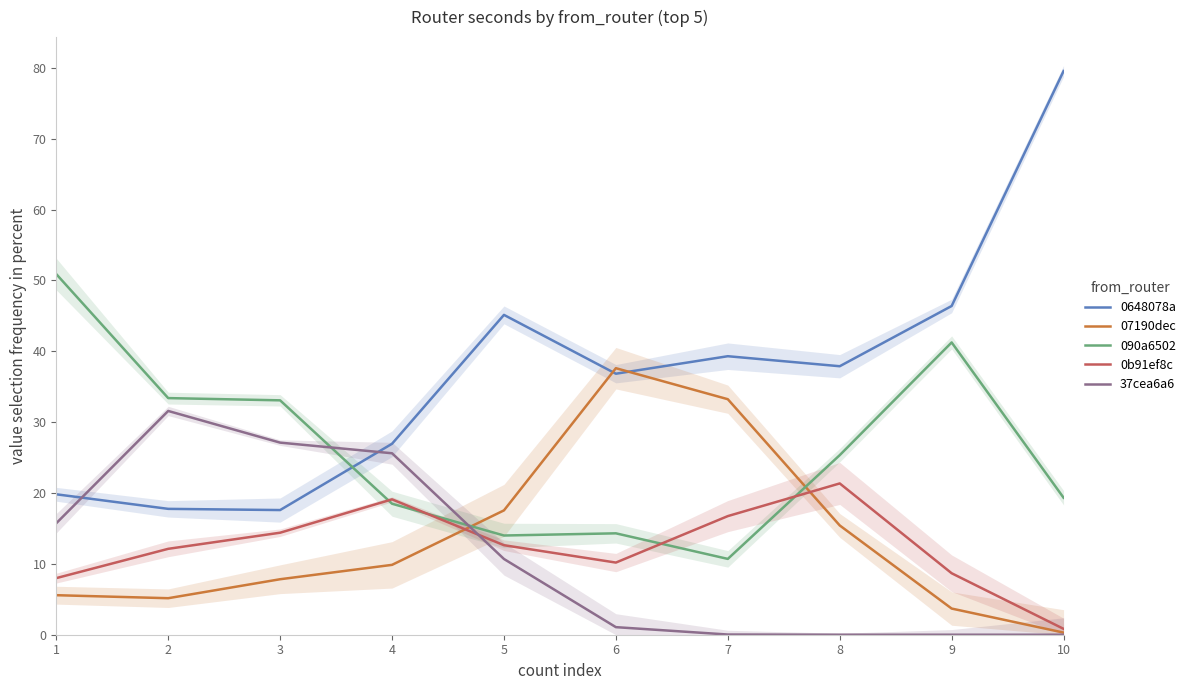

How many series are shown in this chart?

5